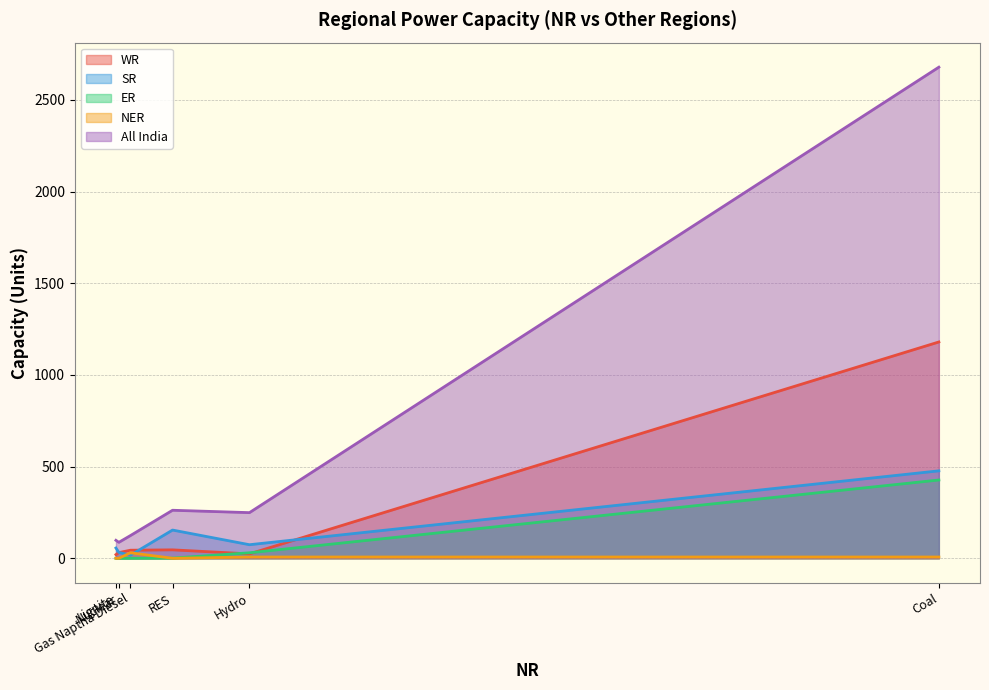

True or false: WR has a value of 24 at Hydro.

True